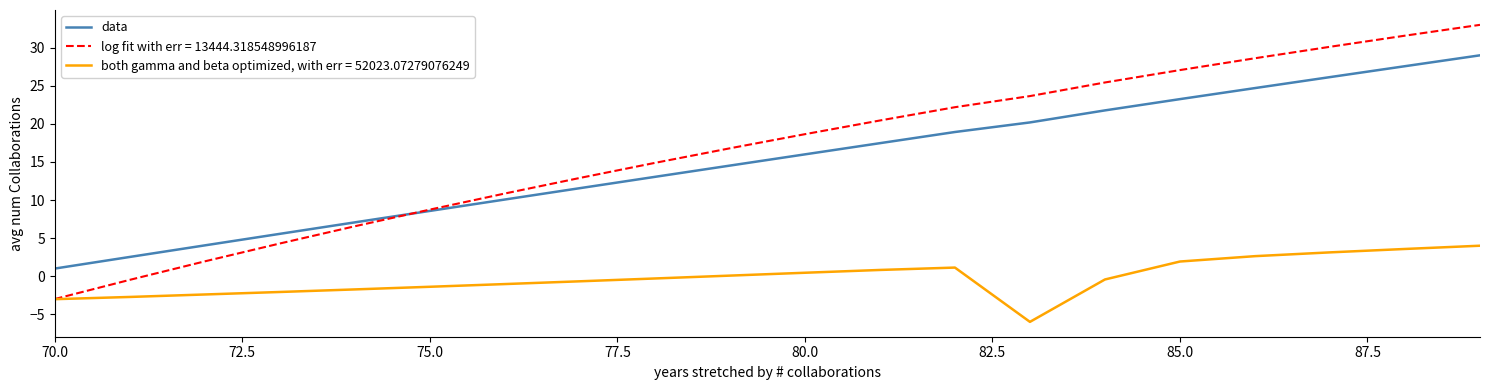

What is the smallest value displayed?

-6.0